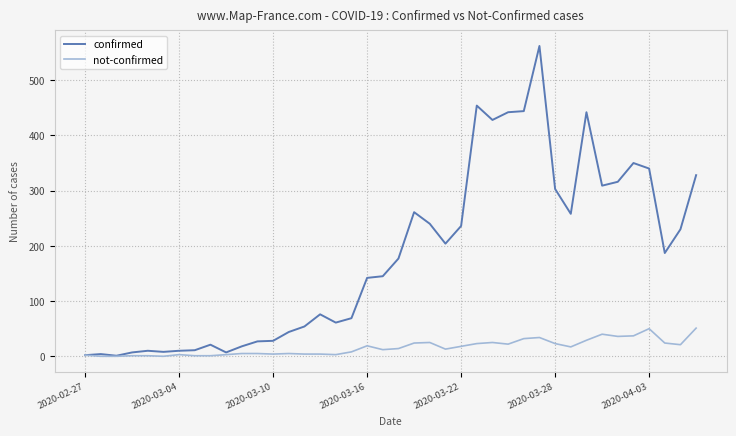

Which series has the widest spread of values?

confirmed